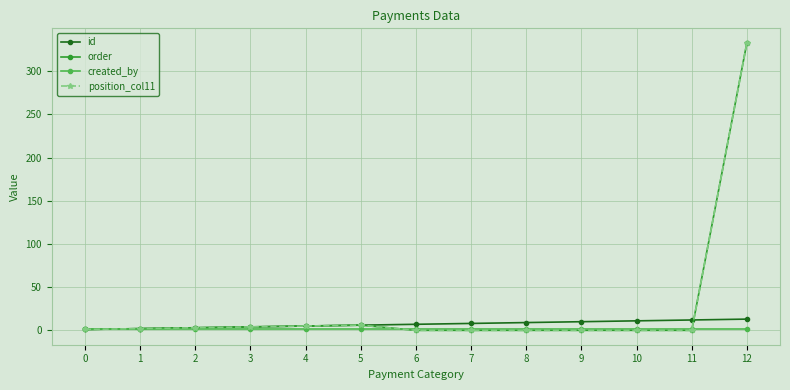

Does the chart have visible grid lines?

Yes